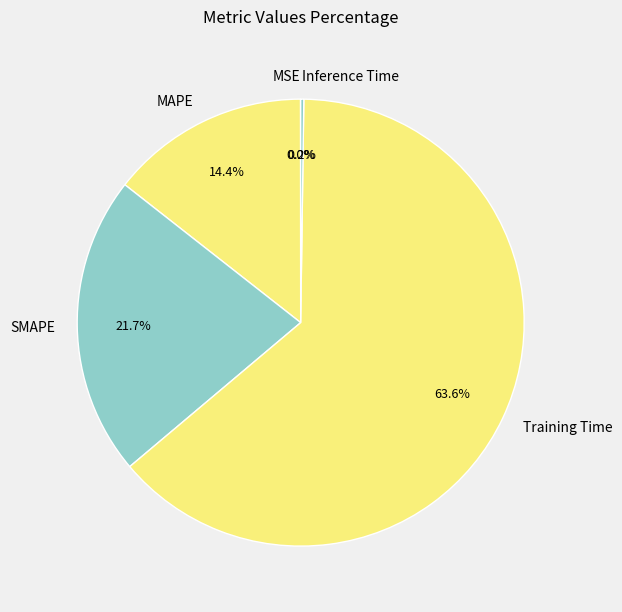

What is the ratio of the value at Training Time to the value at SMAPE?

2.9